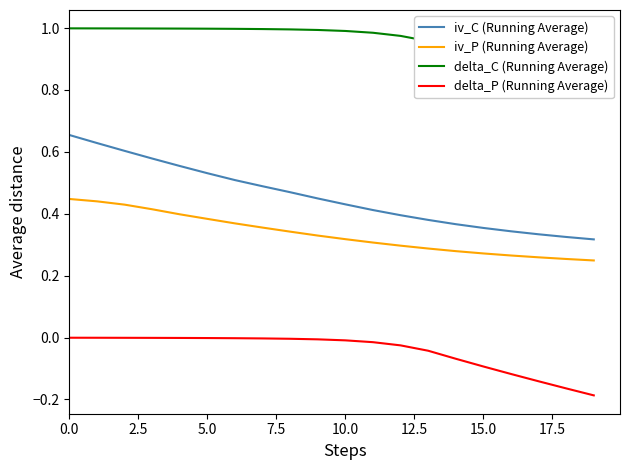

True or false: delta_P (Running Average) and delta_C (Running Average) cross at least once.

False